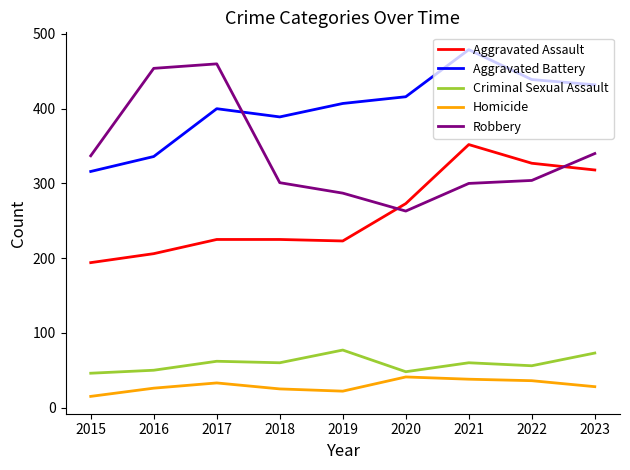

At which category does the chart reach its peak across all series?

2021